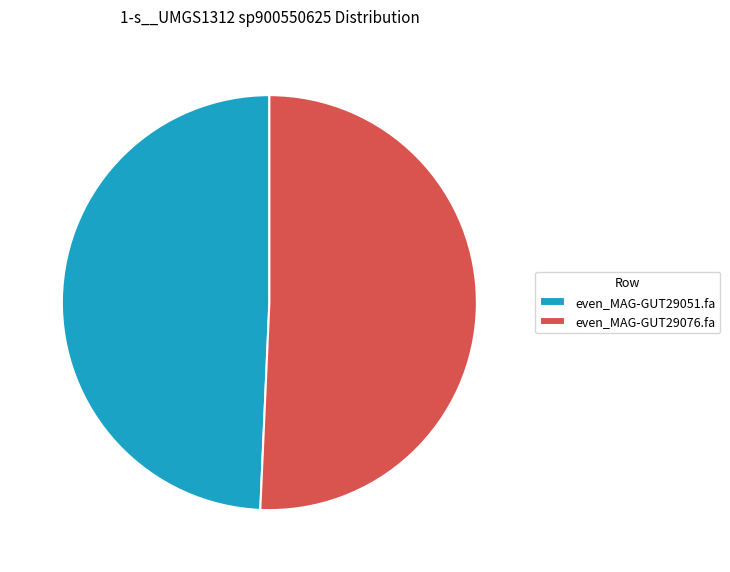

What is the ratio of the value at even_MAG-GUT29051.fa to the value at even_MAG-GUT29076.fa?

1.0